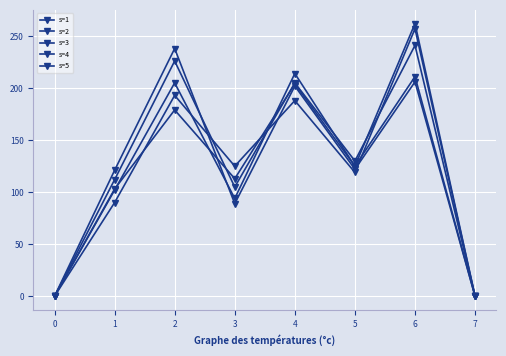

Count the number of categories in the chart.

8